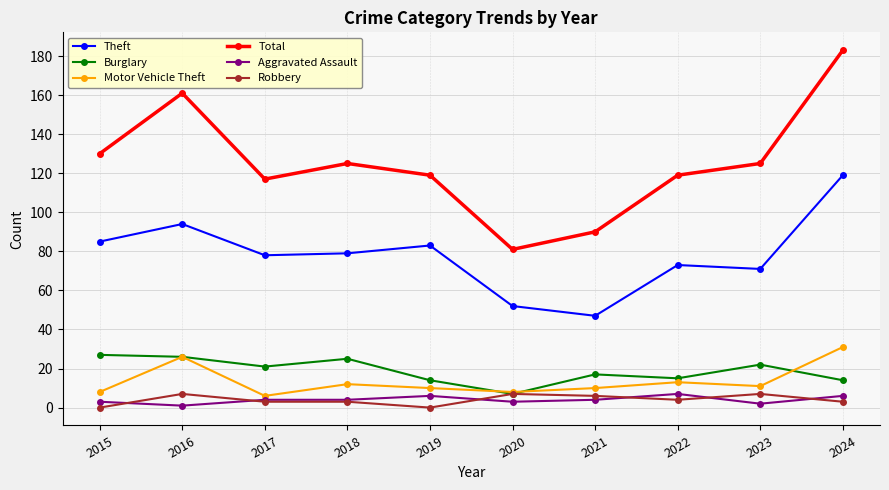

Reading right to left, extract all data points from this chart.

Theft: 119	71	73	47	52	83	79	78	94	85
Burglary: 14	22	15	17	7	14	25	21	26	27
Motor Vehicle Theft: 31	11	13	10	8	10	12	6	26	8
Total: 183	125	119	90	81	119	125	117	161	130
Aggravated Assault: 6	2	7	4	3	6	4	4	1	3
Robbery: 3	7	4	6	7	0	3	3	7	0